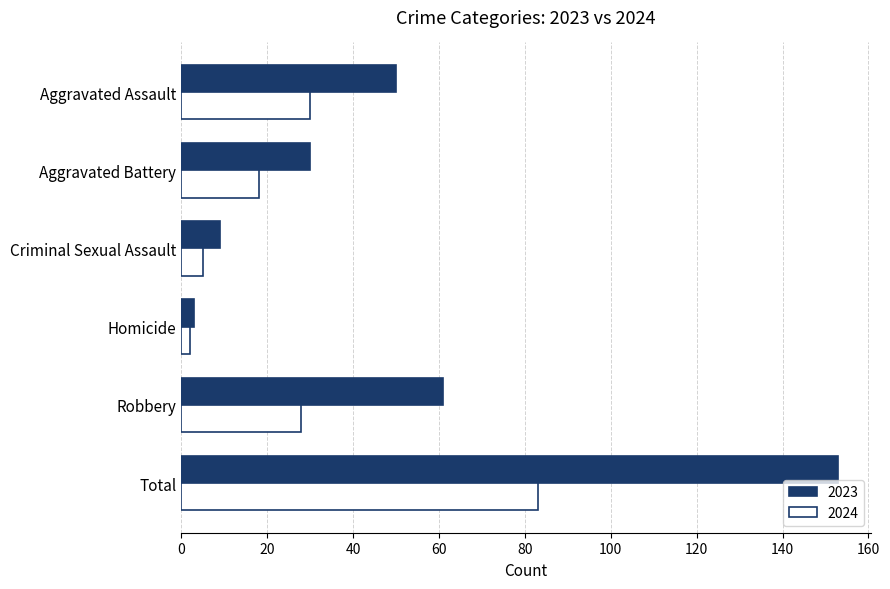

At Criminal Sexual Assault, list the series in order from smallest to largest.

2024, 2023